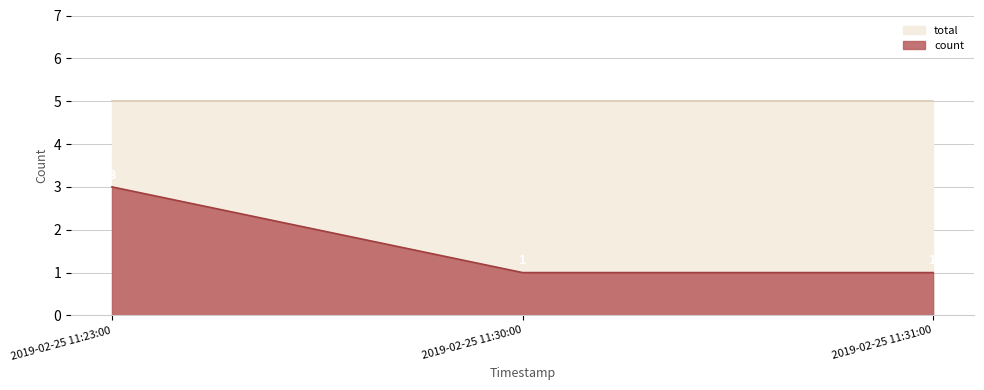

Rank the categories by value from highest to lowest.

2019-02-25 11:23:00, 2019-02-25 11:30:00, 2019-02-25 11:31:00